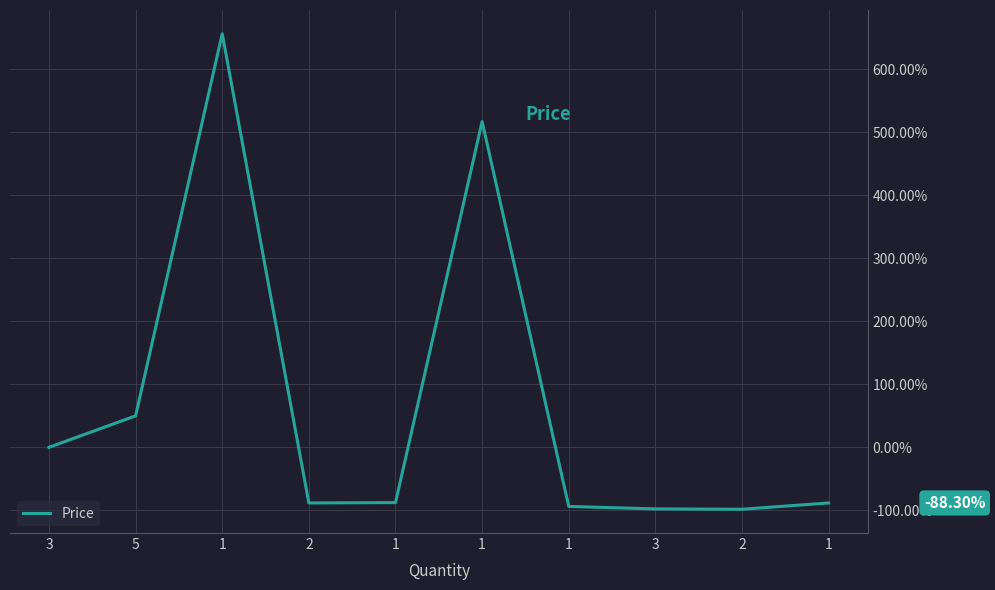

How many lines are shown in the chart?

1